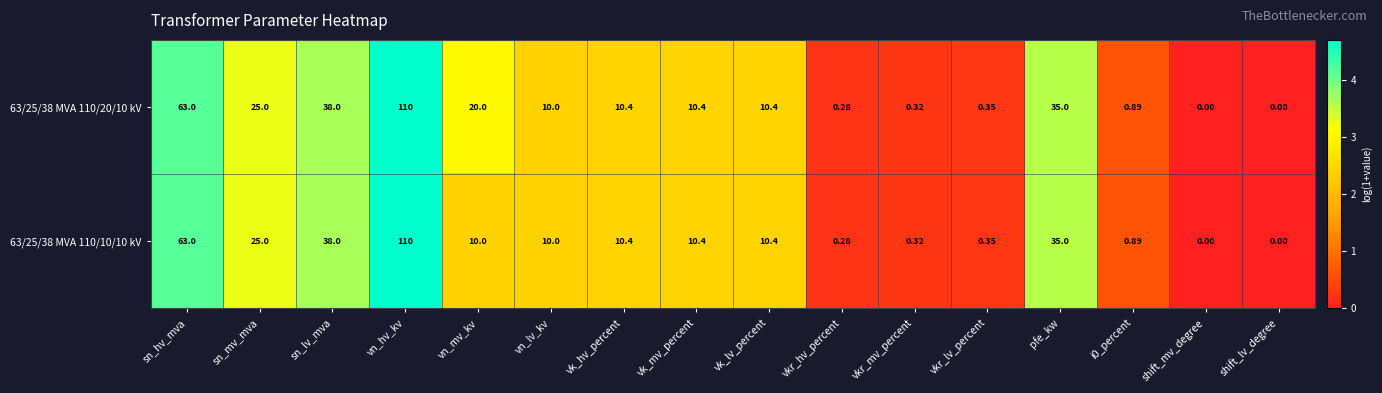

How many distinct data groups are displayed?

2